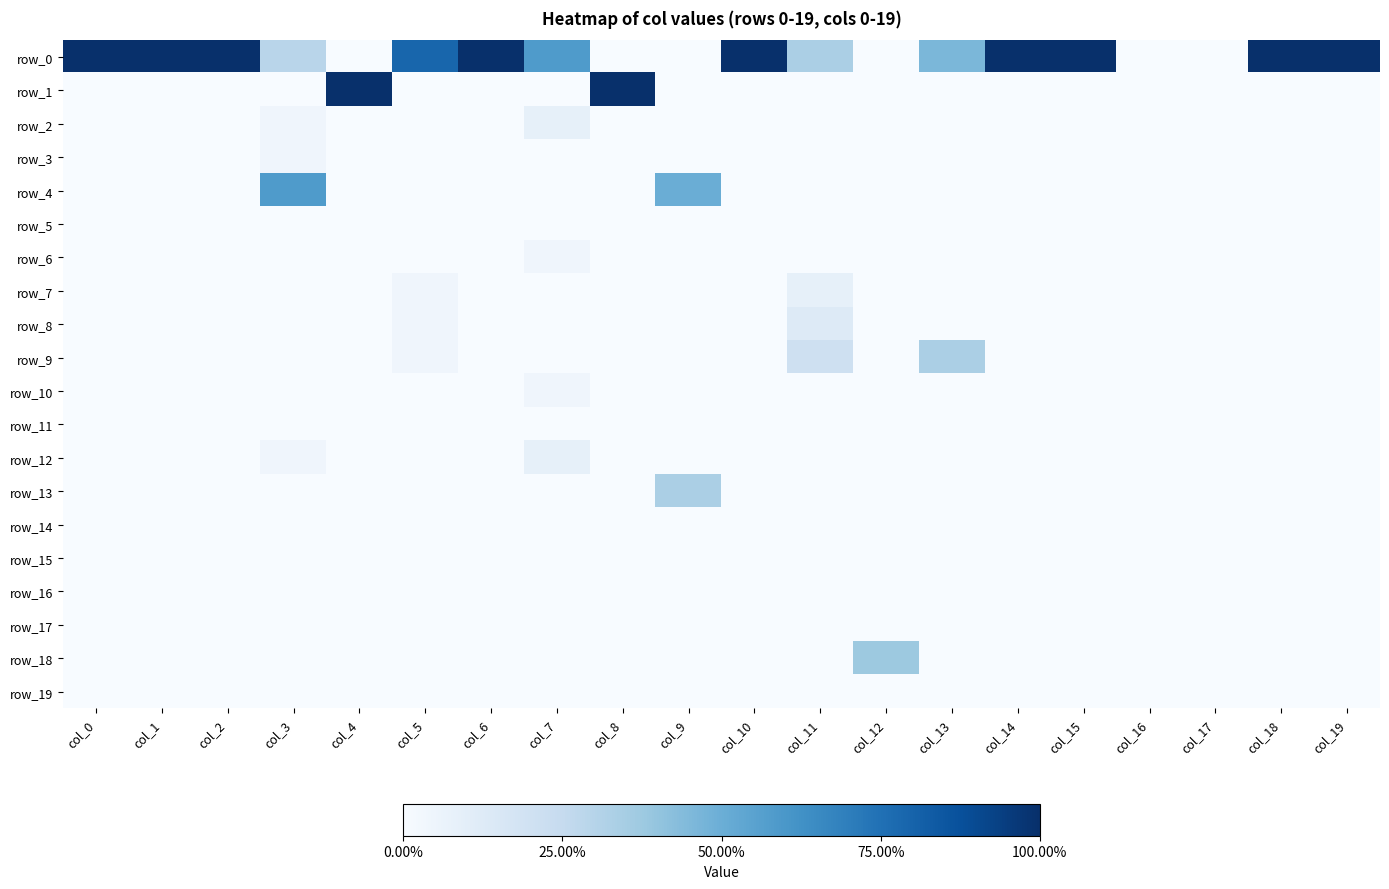

Where is row_14 nearest to the value 0?

col_0